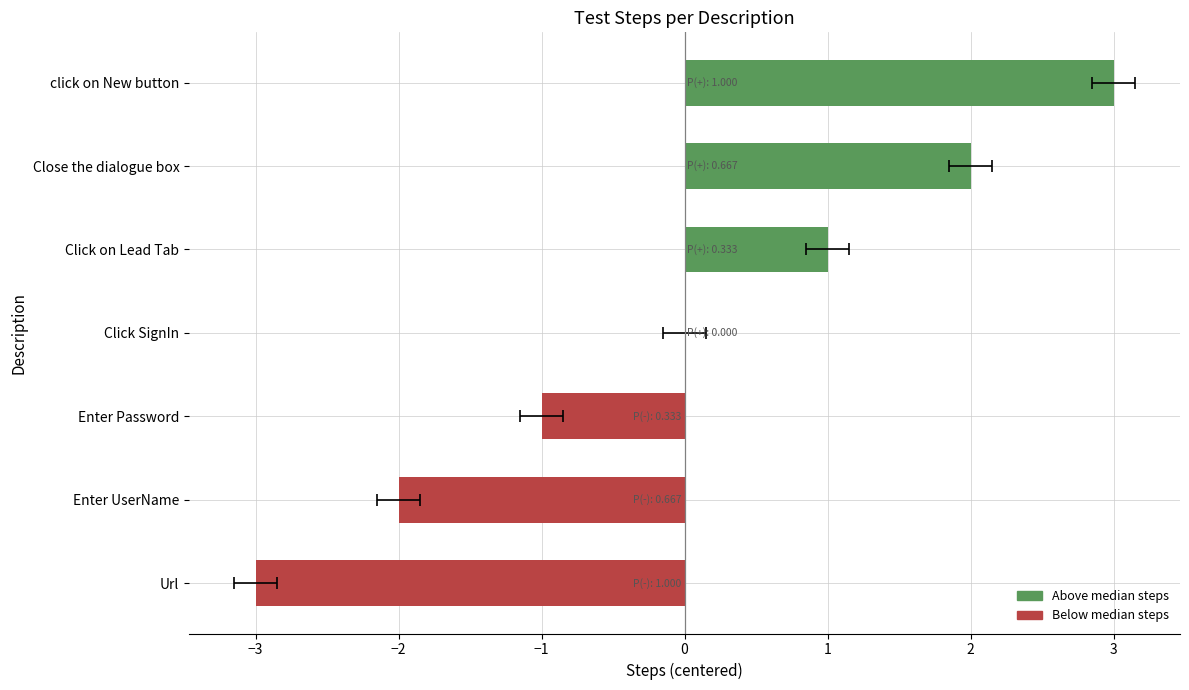

What is the difference between the second highest and minimum values?

5